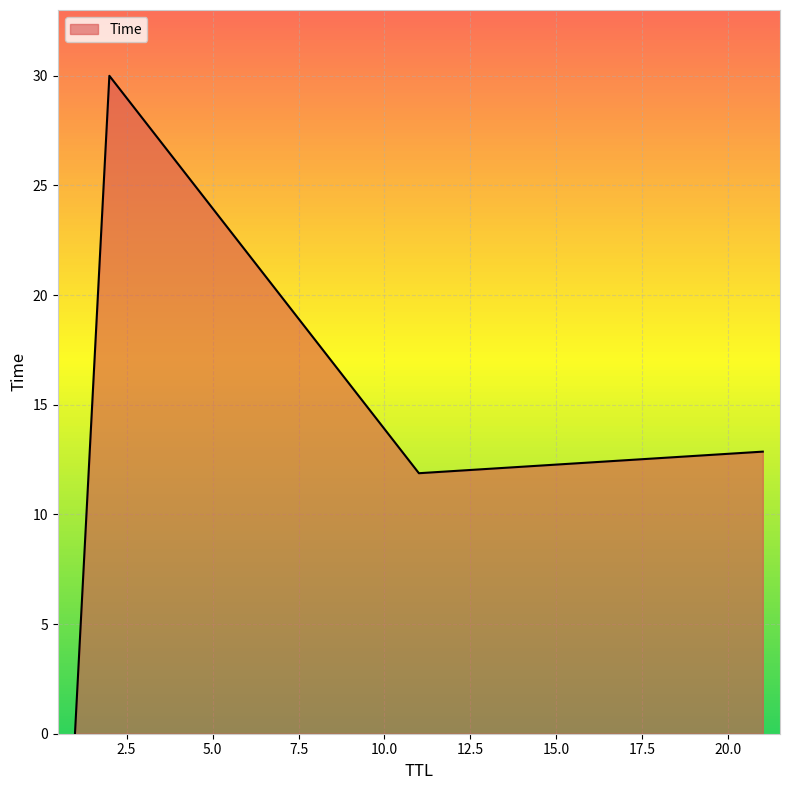

What is the sum of all values?

54.7